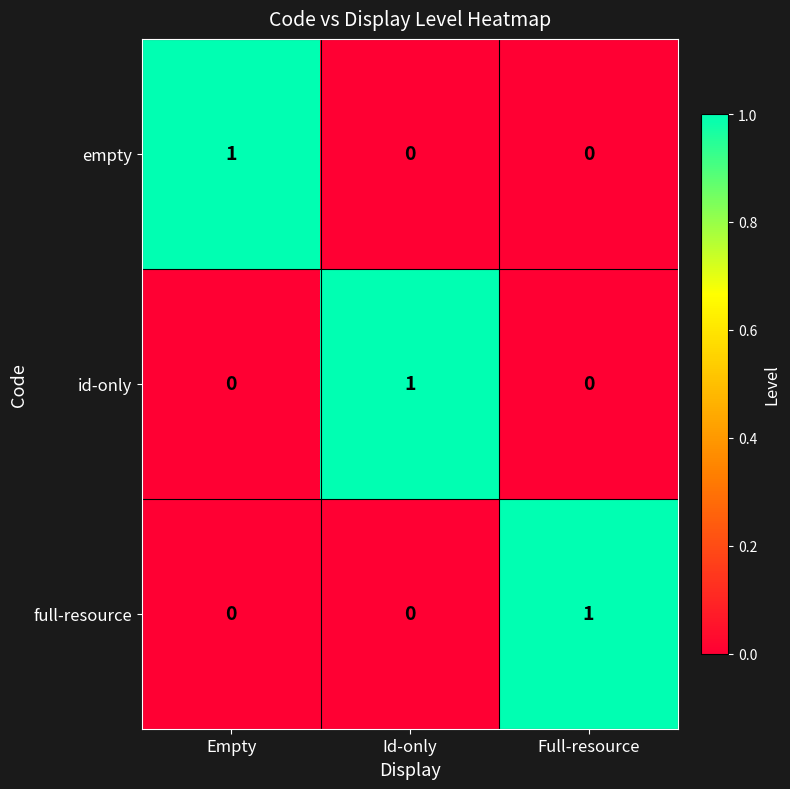

Count the empty values in the range 0 to 1.

3